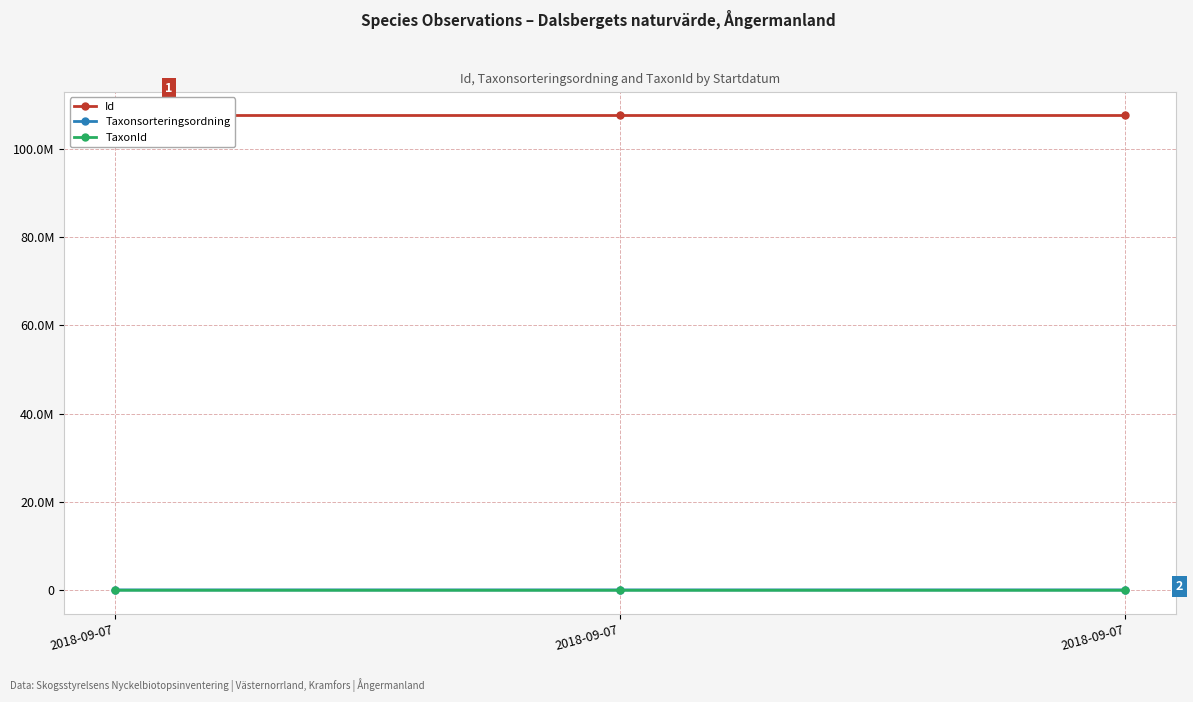

Is it true that Id equals 176435891 at 2018-09-07?

False